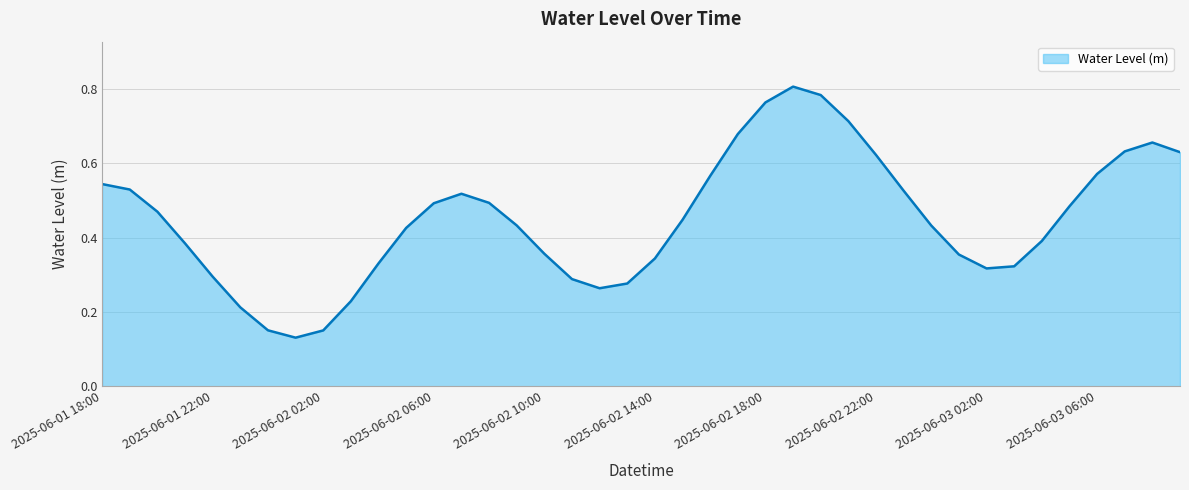

Reading right to left, extract all data points from this chart.

0.6	0.7	0.6	0.6	0.5	0.4	0.3	0.3	0.4	0.4	0.5	0.6	0.7	0.8	0.8	0.8	0.7	0.6	0.4	0.3	0.3	0.3	0.3	0.4	0.4	0.5	0.5	0.5	0.4	0.3	0.2	0.2	0.1	0.2	0.2	0.3	0.4	0.5	0.5	0.5